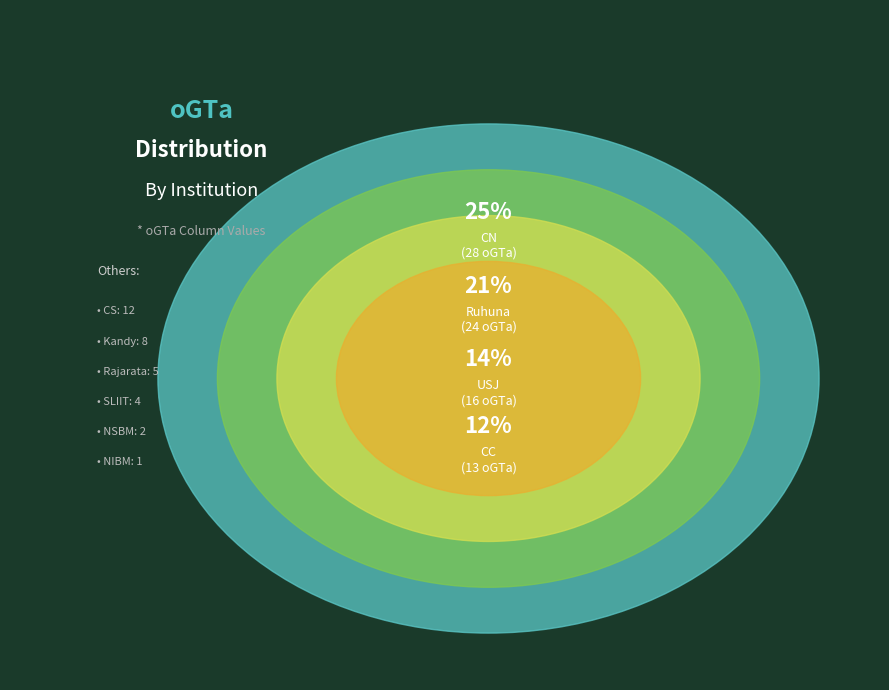

What is the change in value from USJ to NIBM?

-15